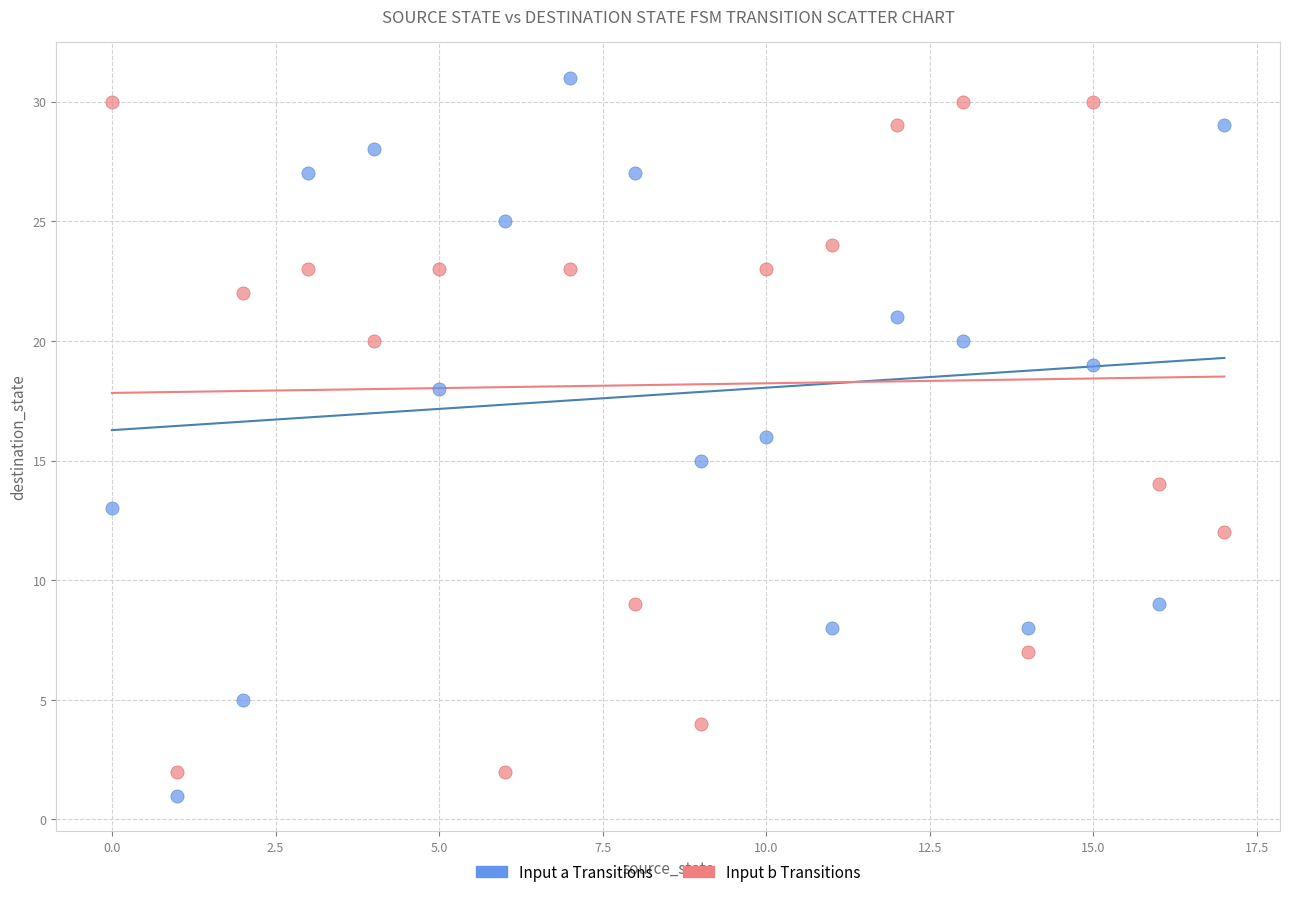

Which series contains the highest Y value?

Input a Transitions